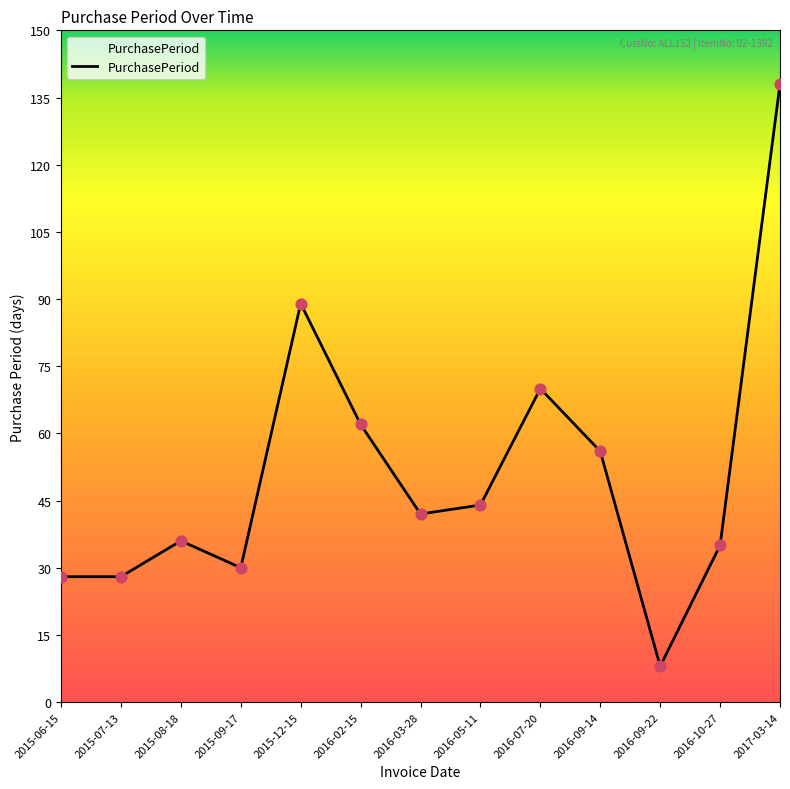

Approximately how many times larger is the value at 2015-06-15 compared to 2016-05-11?

0.6